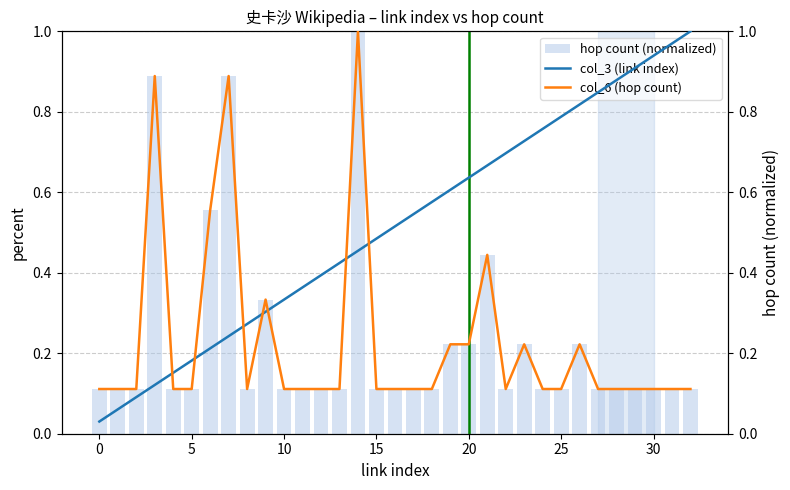

What is the spread (max minus min) of values at 0?

0.1